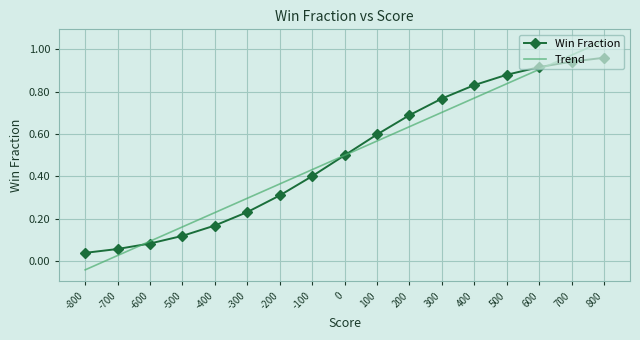

What are all the series names shown in the legend?

Win Fraction, Trend